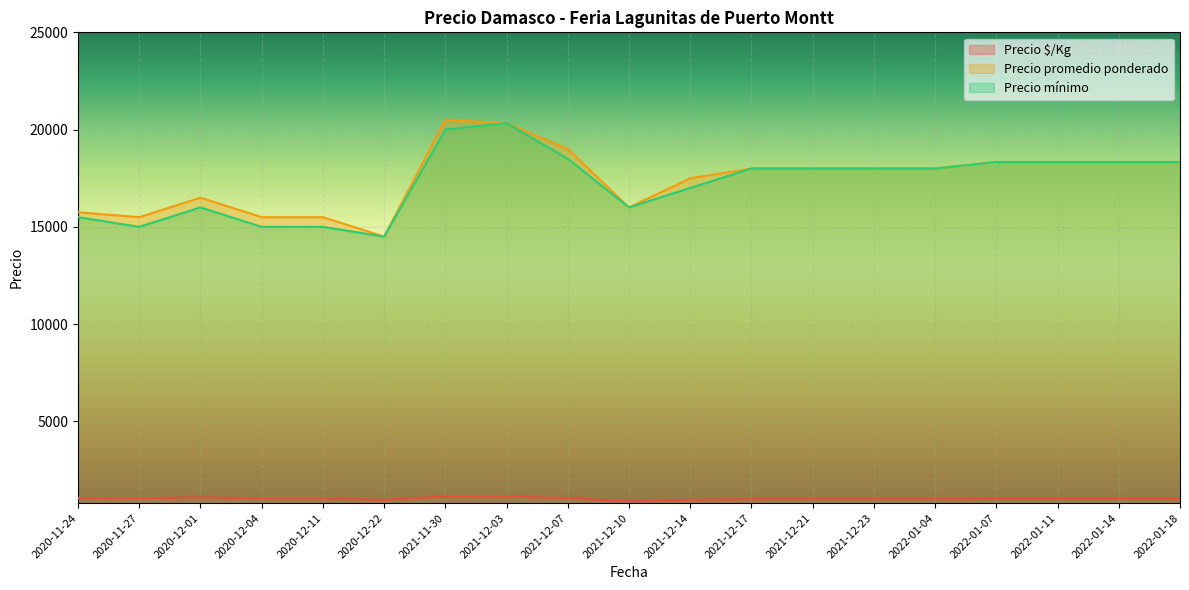

What is the sum of the Precio promedio ponderado values at 2022-01-04 and 2021-12-23?

36000.0